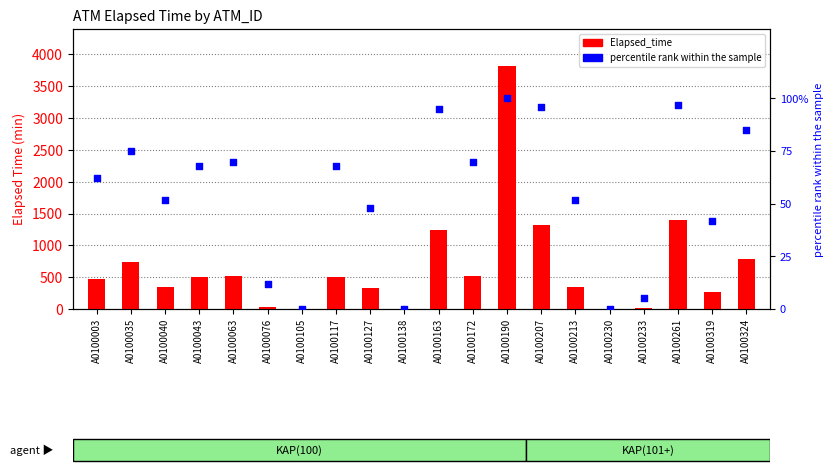

Which series has the largest total across all categories?

Elapsed_time